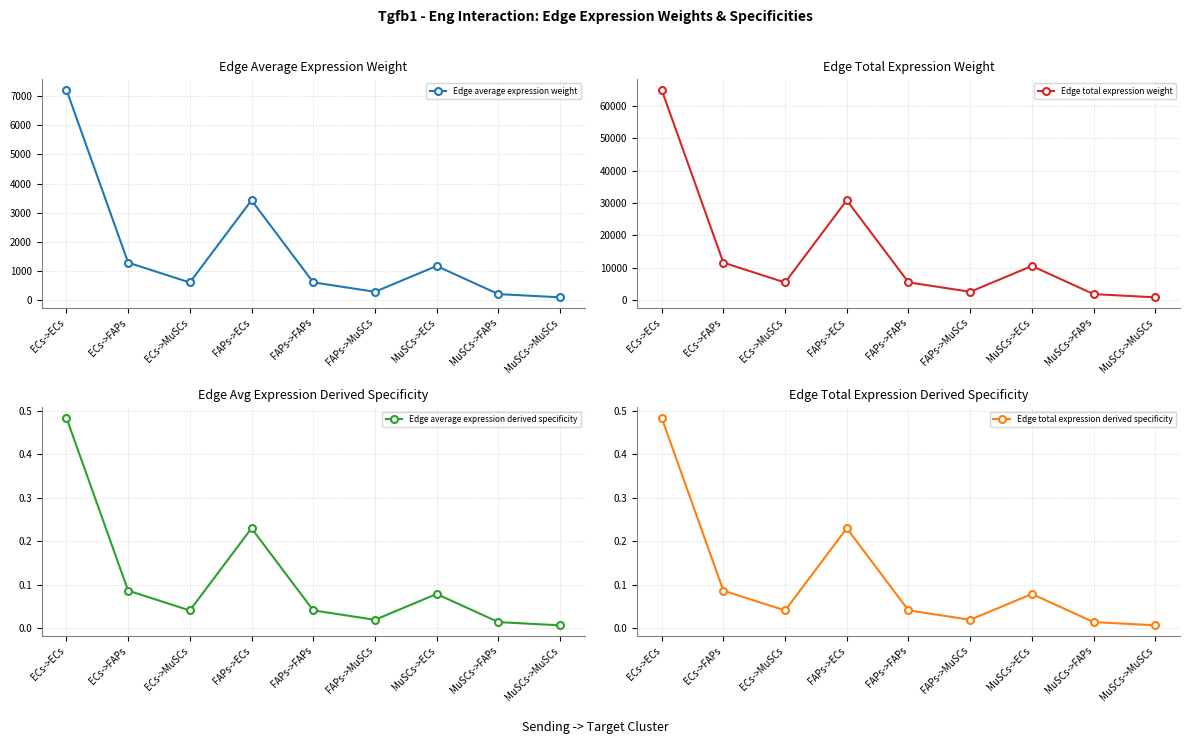

Between MuSCs->MuSCs and MuSCs->FAPs, which is larger?

MuSCs->FAPs